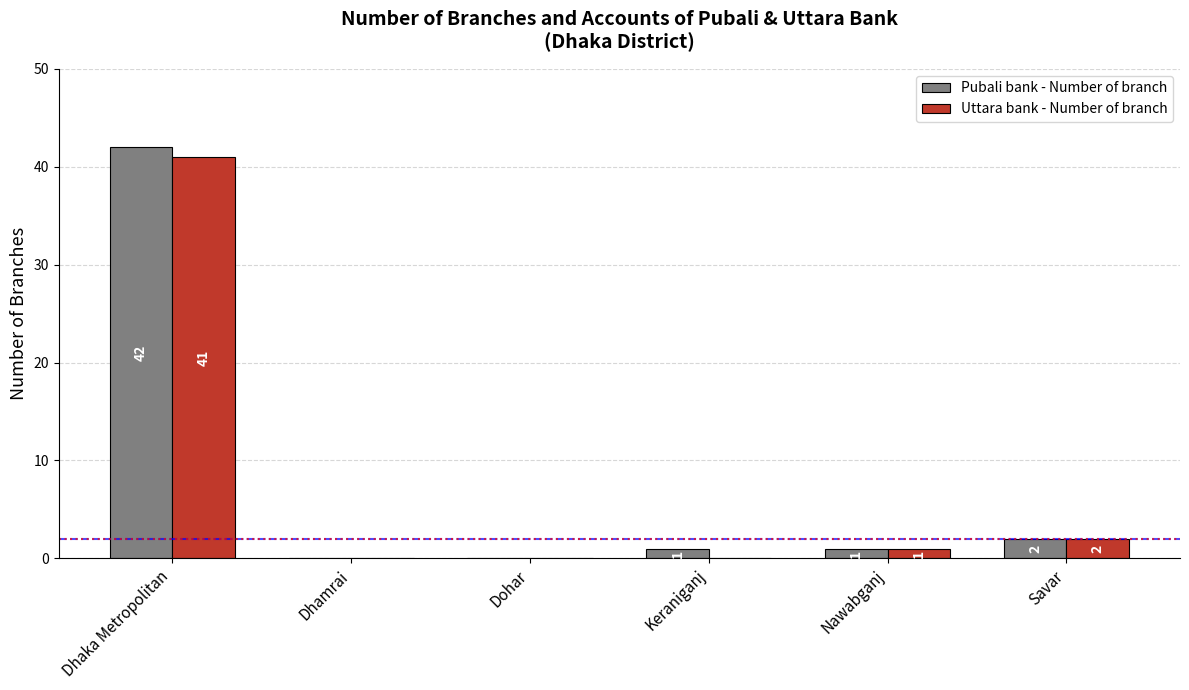

What is the maximum value for Pubali bank - Number of branch?

42